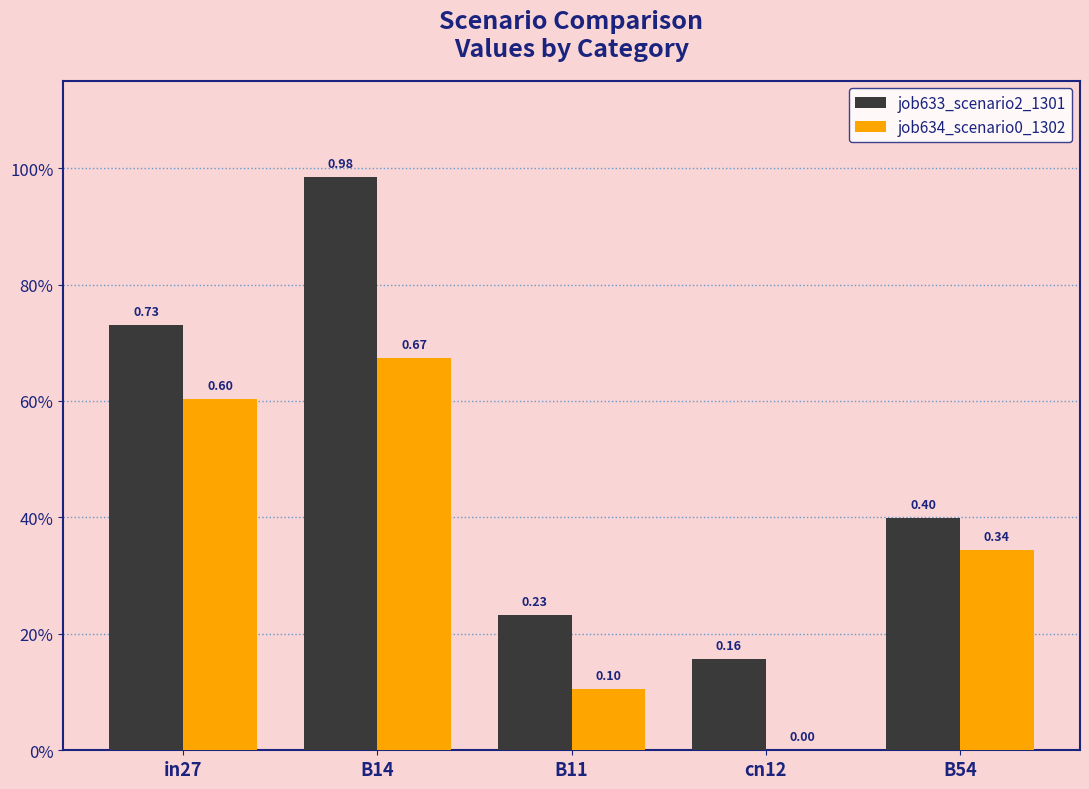

What are all the series names shown in the legend?

job633_scenario2_1301, job634_scenario0_1302